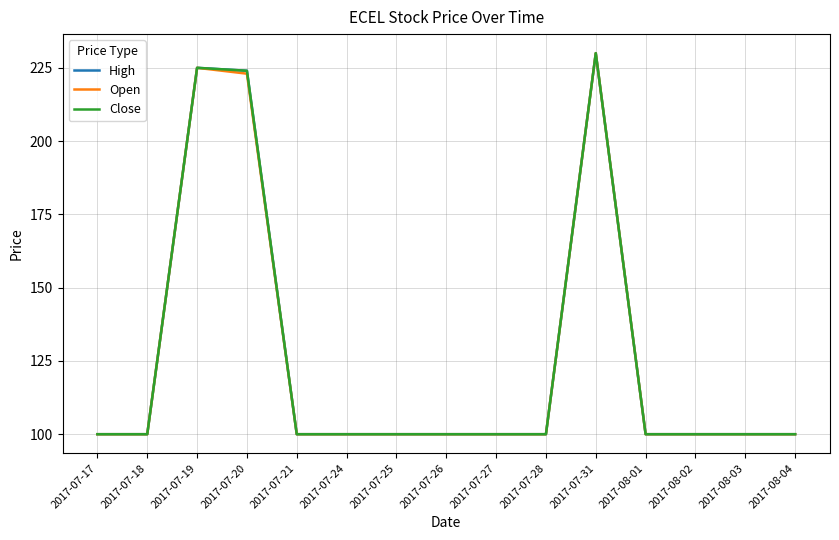

What is the difference between the maximum and minimum values in the Close series?

130